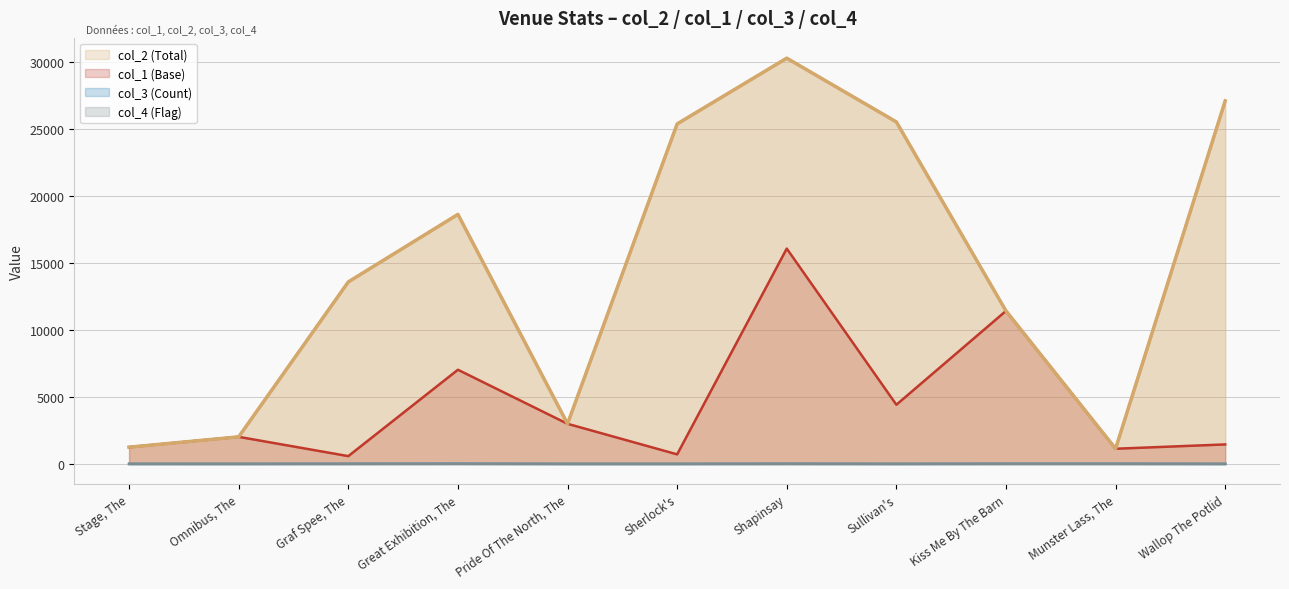

Which has a higher value, Great Exhibition, The or Sullivan's?

Sullivan's